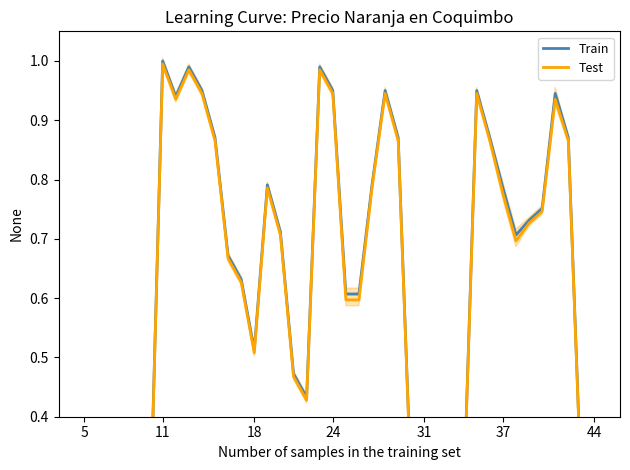

True or false: Train and Test intersect in this chart.

False